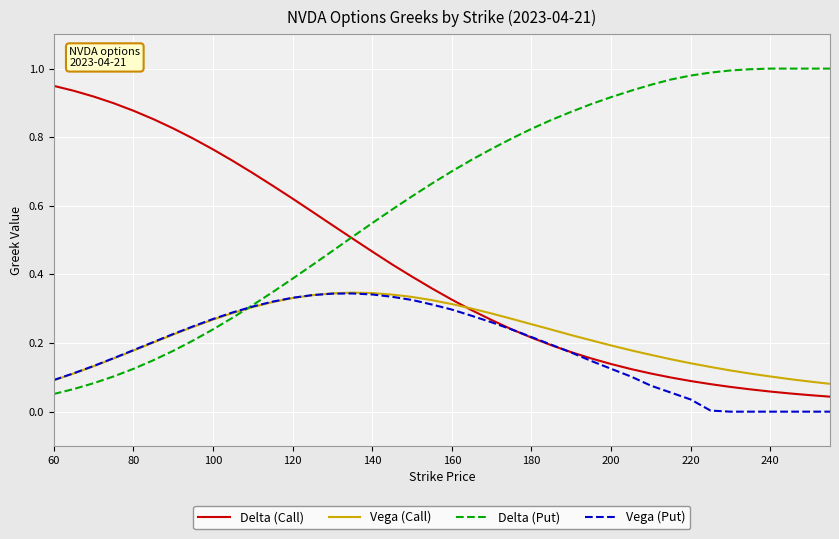

Which series has the widest spread of values?

Delta (Put)